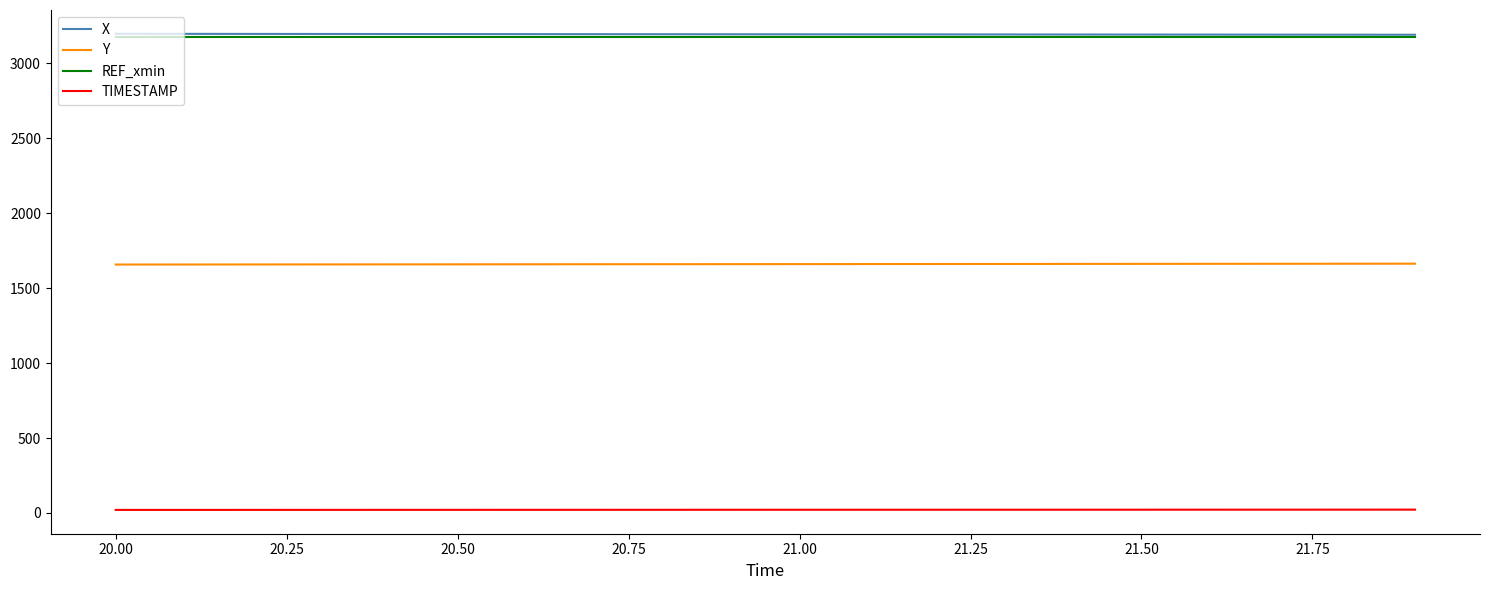

What is the maximum value shown in the chart?

3197.8